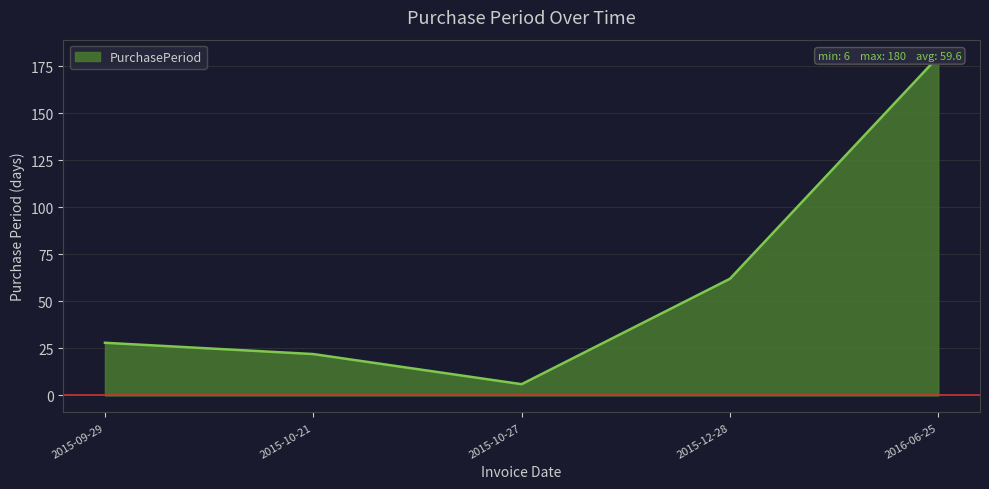

What is the value of the 3rd point from the left?

6